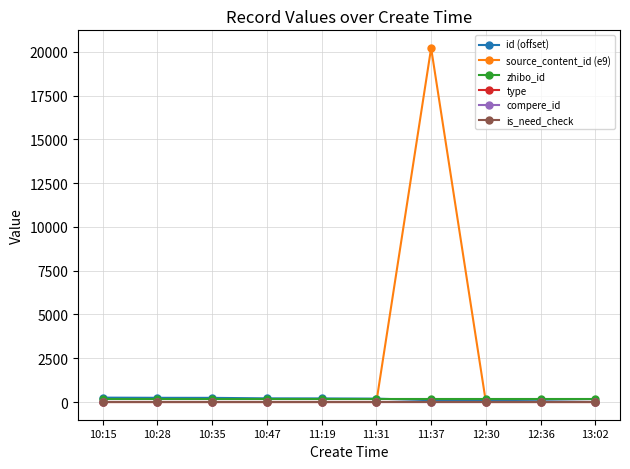

Does the chart have visible grid lines?

Yes